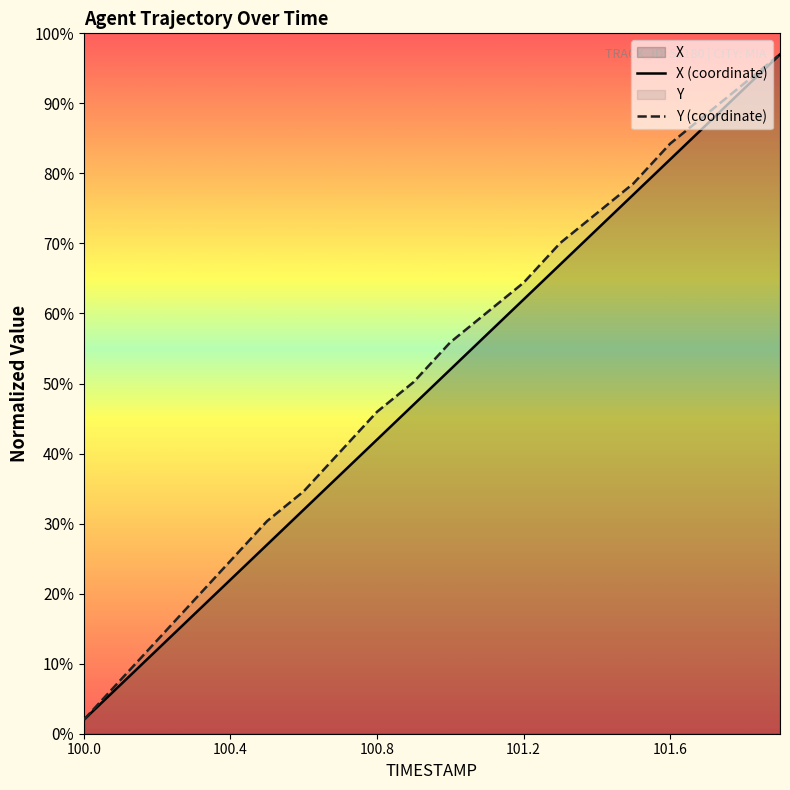

At 100.0, list the series in order from smallest to largest.

X (coordinate), Y (coordinate)